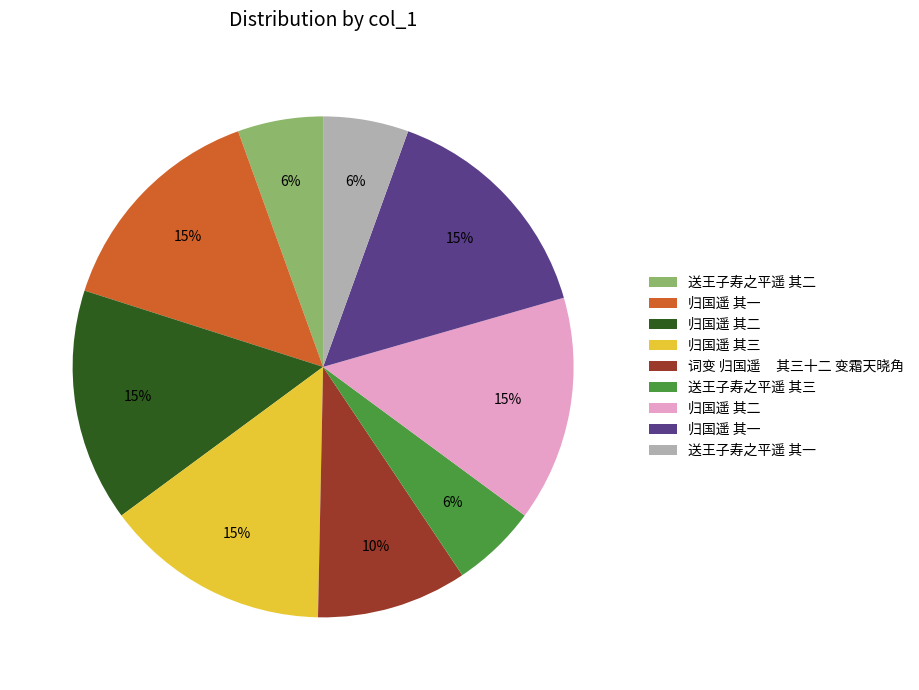

Is there a majority slice in this chart?

No